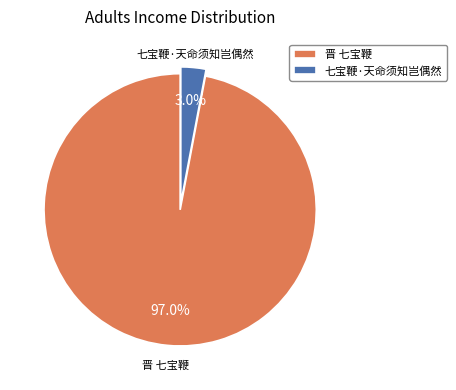

What portion of the pie excludes 晋 七宝鞭?

3.0%